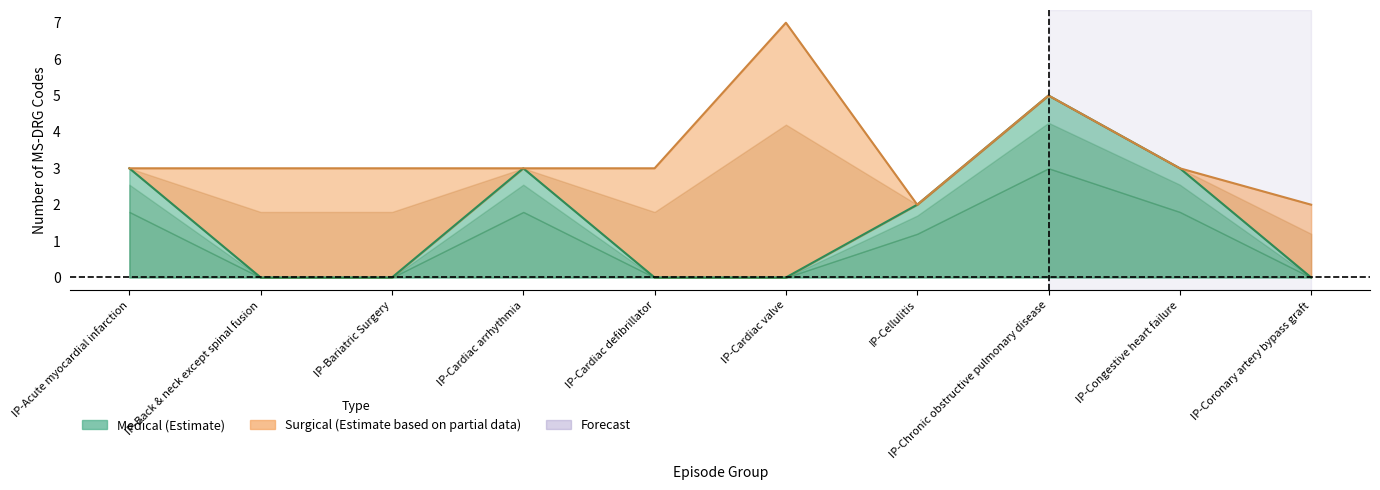

True or false: Medical (line) and Total (line) intersect in this chart.

False